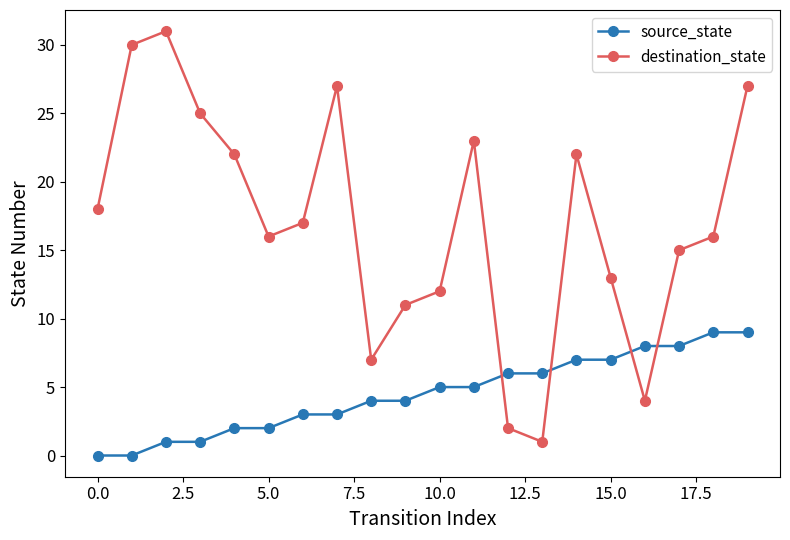

How many data points does each series have?

20